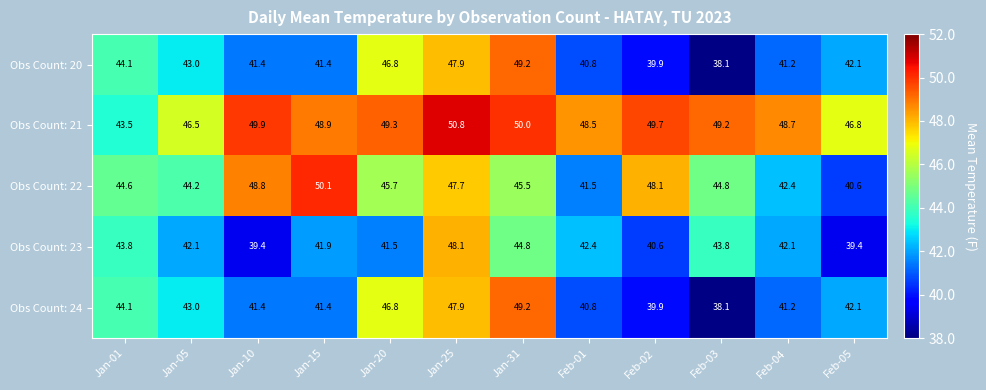

How many data points in Obs Count: 21 are less than 49?

6